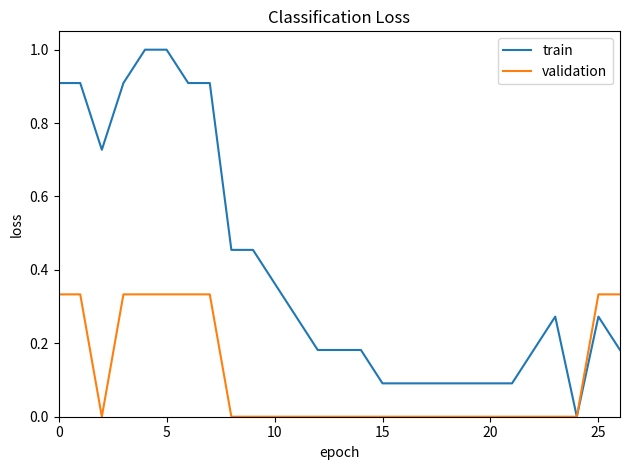

Which series has the widest spread of values?

train